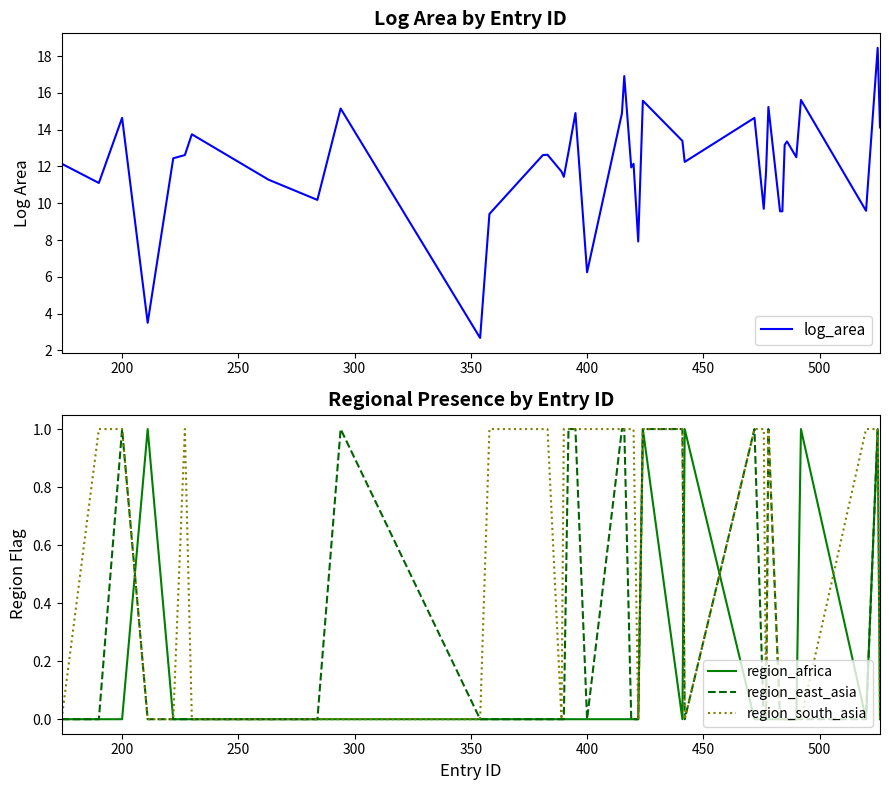

What is the value of the log_area point at the 24th from the left?

7.9